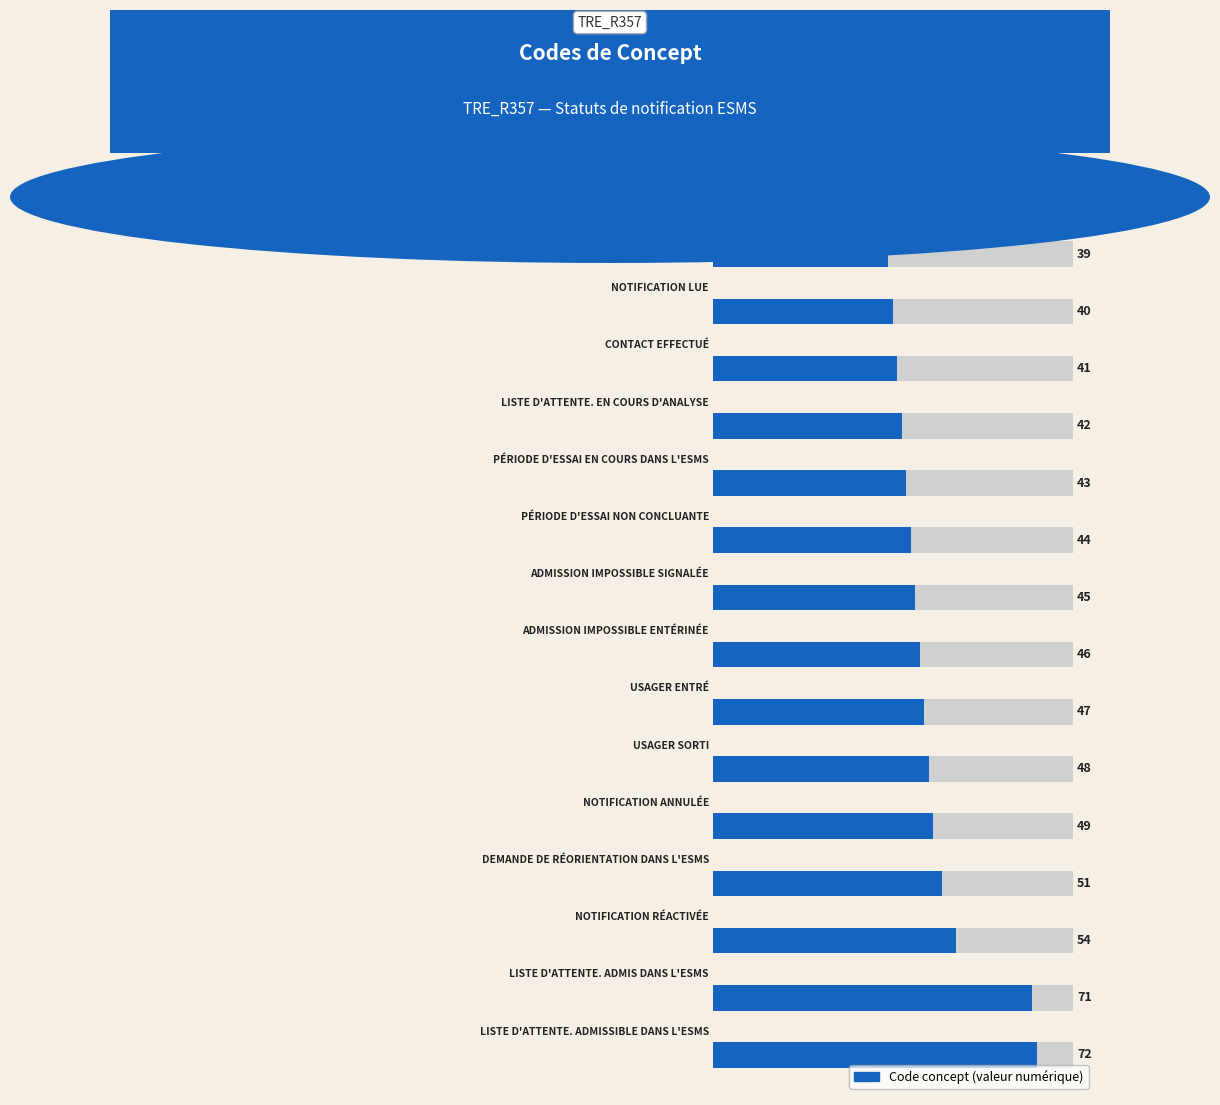

Does the chart contain any negative values?

No